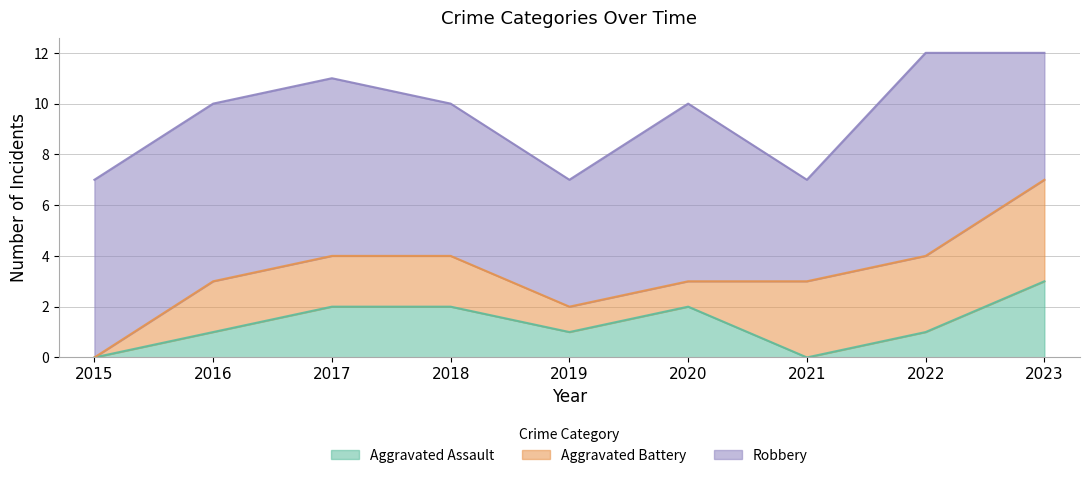

True or false: Robbery and Aggravated Battery intersect in this chart.

False